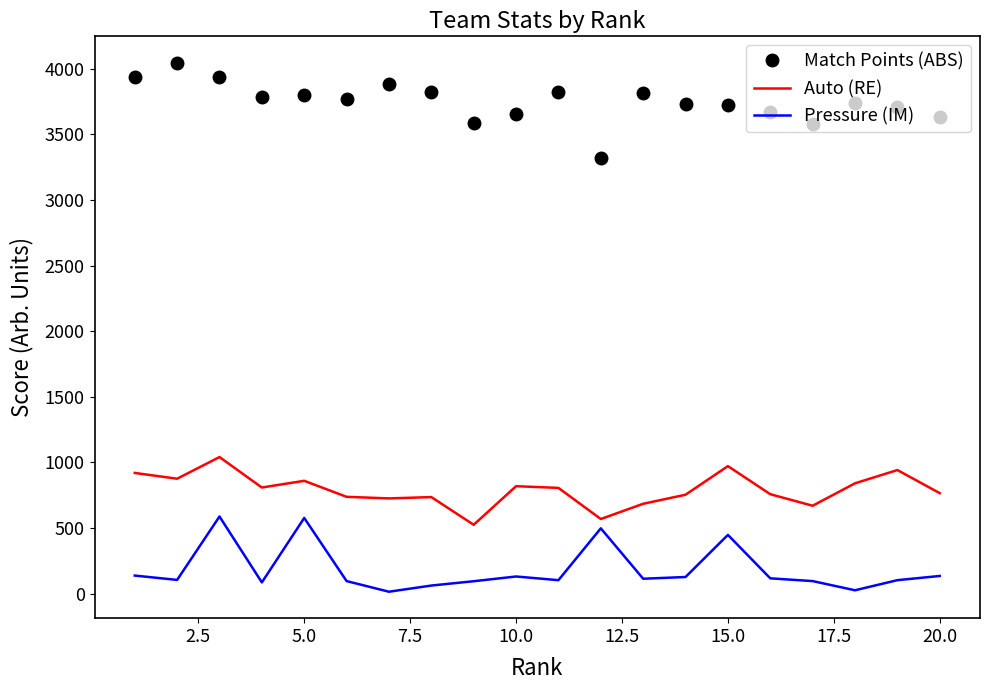

Which series has the largest total across all categories?

Match Points (ABS)